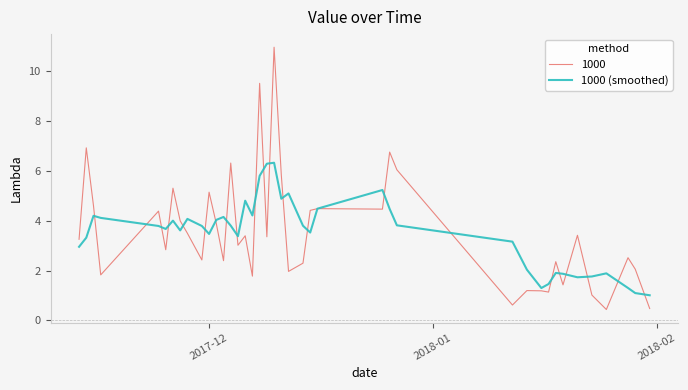

List the series in order of their peak value, lowest first.

1000 (smoothed), 1000